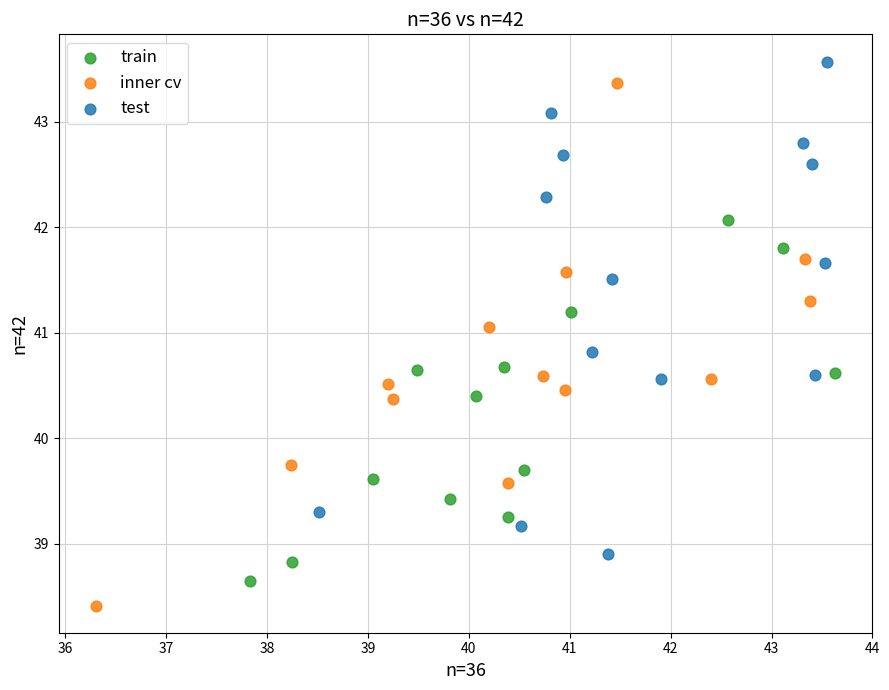

Which series contains the lowest Y value?

inner cv